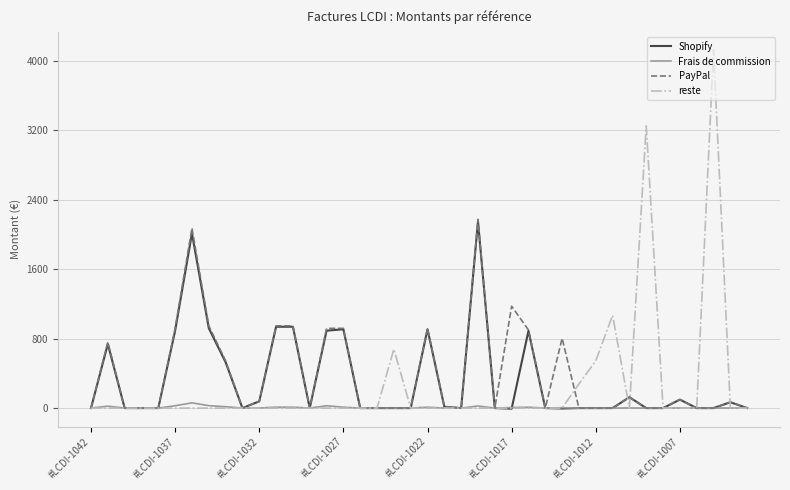

What is the average value of the PayPal series?

383.2